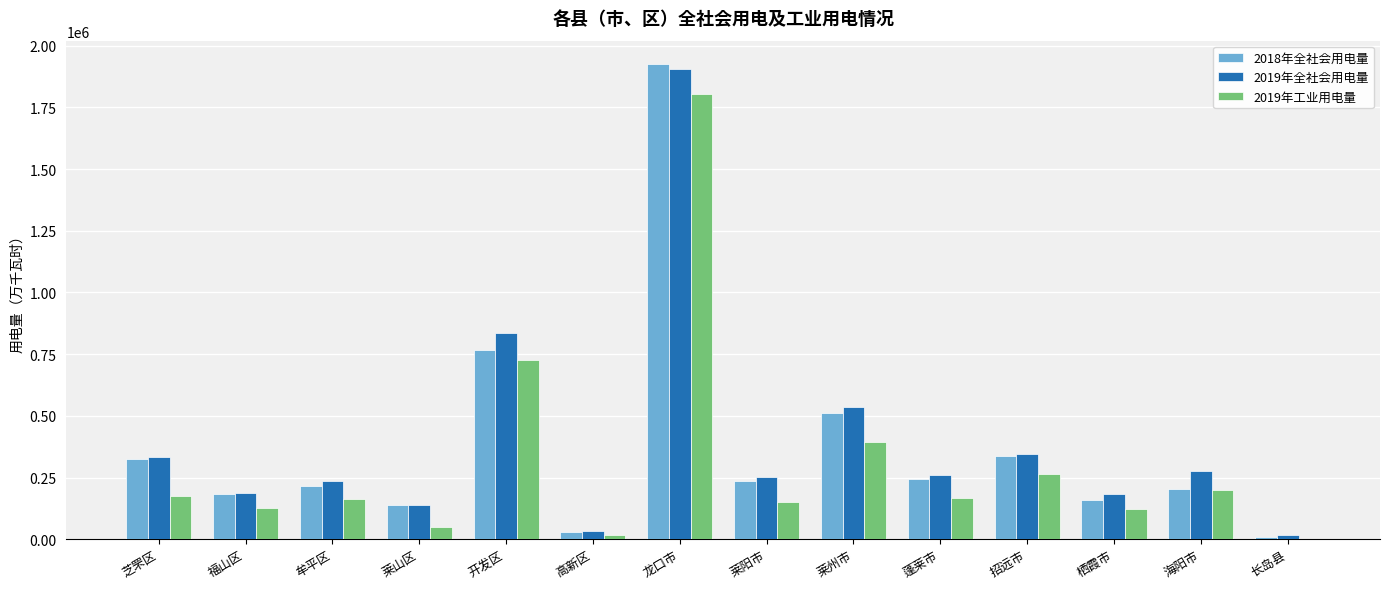

What are all the series names shown in the legend?

2018年全社会用电量, 2019年全社会用电量, 2019年工业用电量